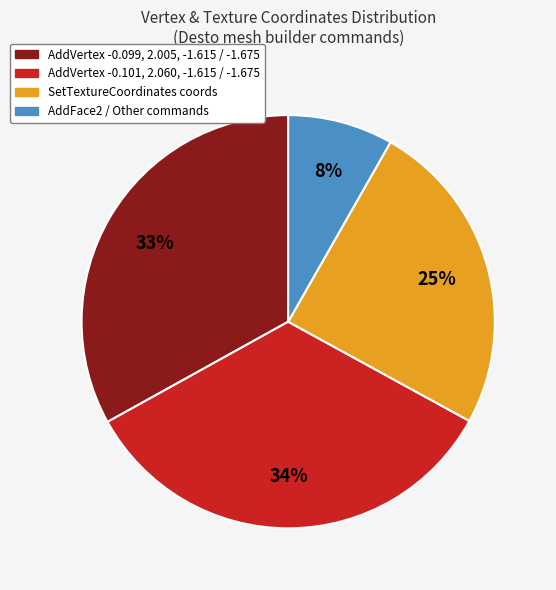

How many slices are in this pie chart?

4